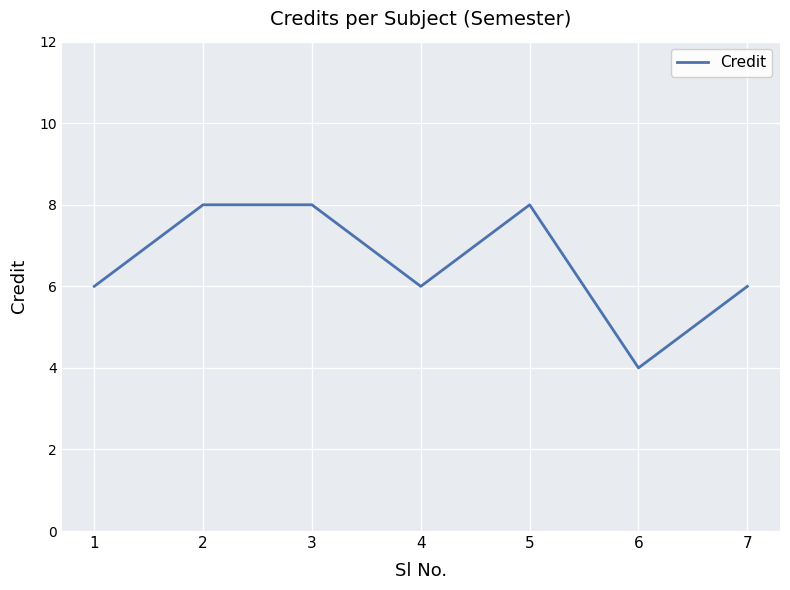

What is the sum of all values?

46